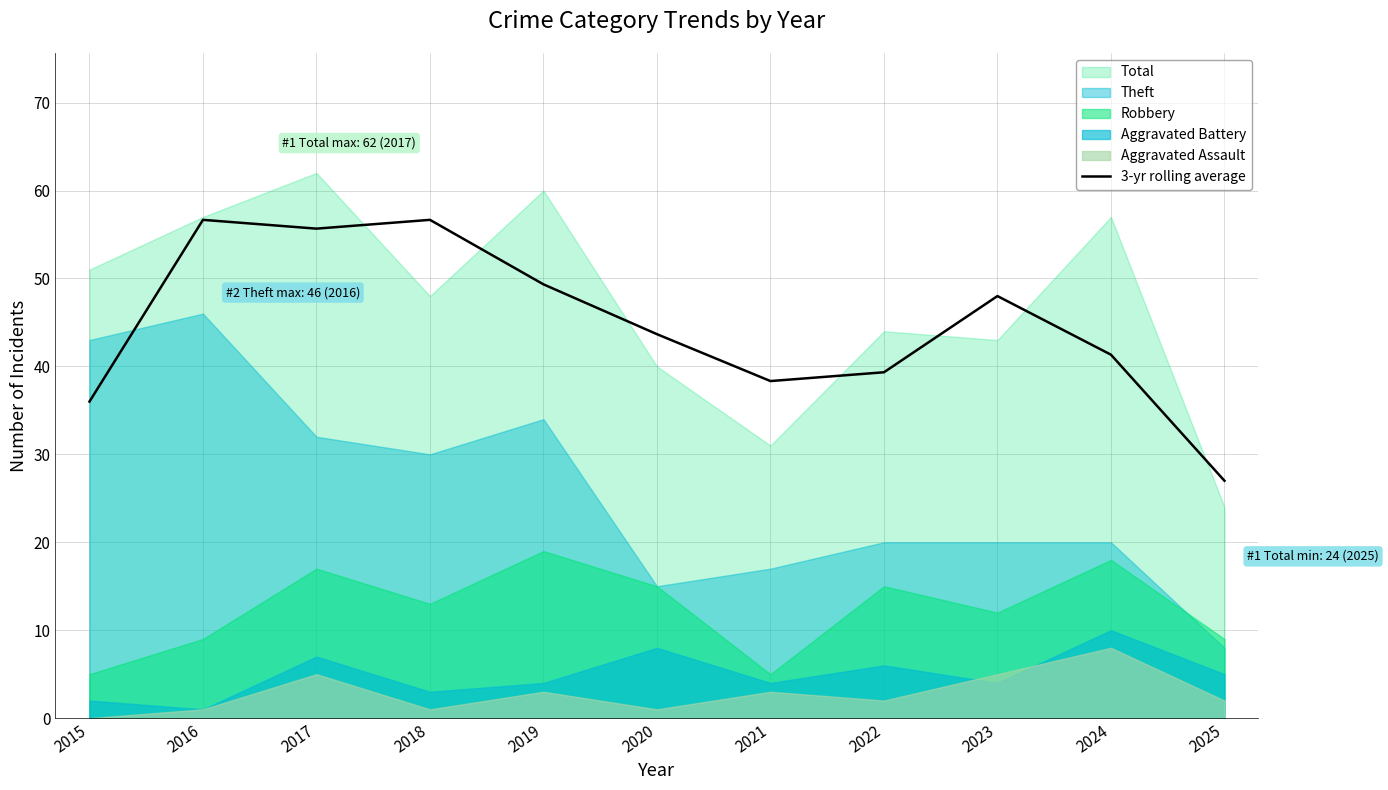

Reading right to left, what are all the values shown in this chart?

27.0	41.3	48.0	39.3	38.3	43.7	49.3	56.7	55.7	56.7	36.0